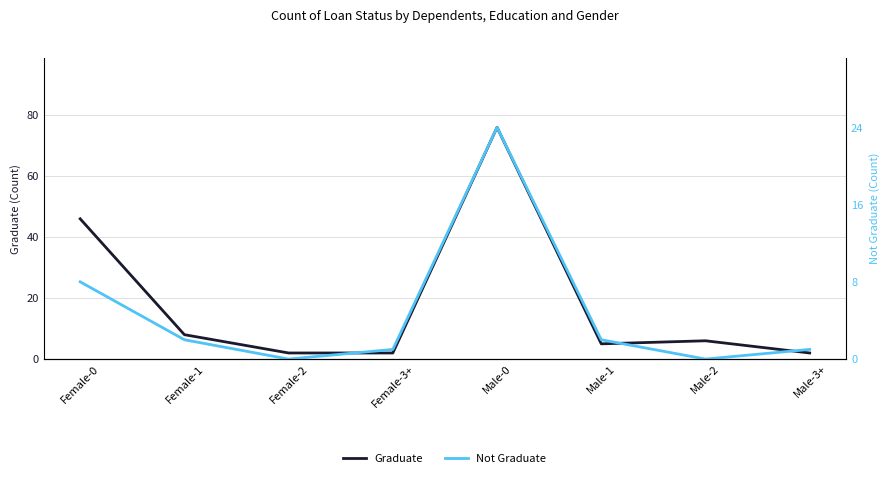

Which series has the largest total across all categories?

Graduate